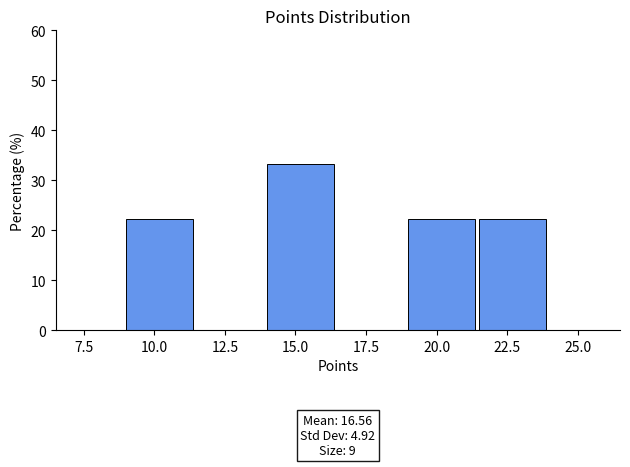

Which range on the x-axis has the tallest bar?

14.0 to 16.5